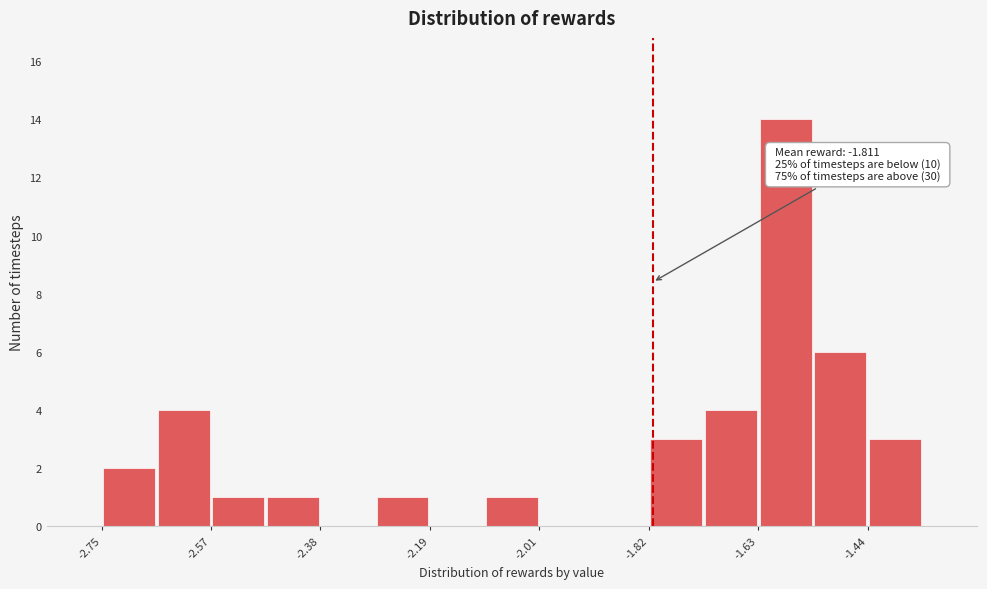

Which range on the x-axis has the tallest bar?

-1.64 to -1.54